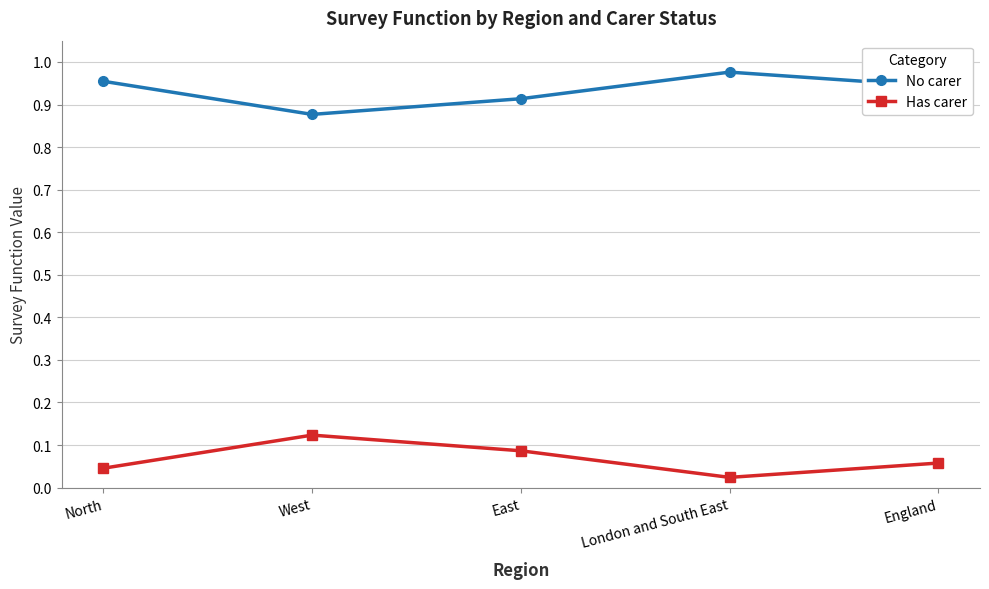

How many series are shown in this chart?

2